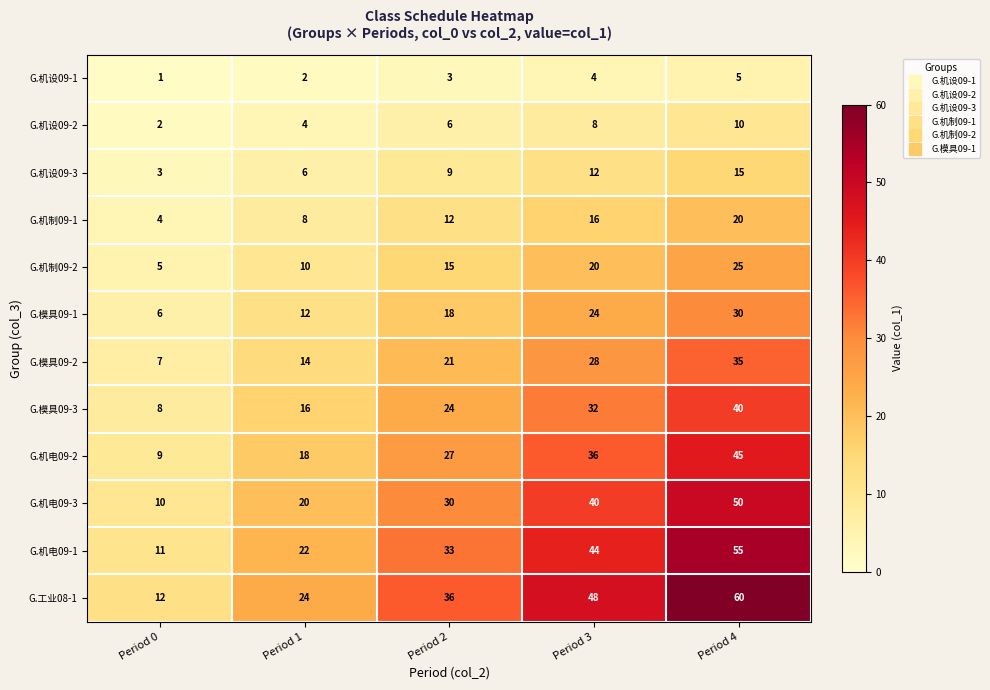

How many categories are shown in the chart?

5